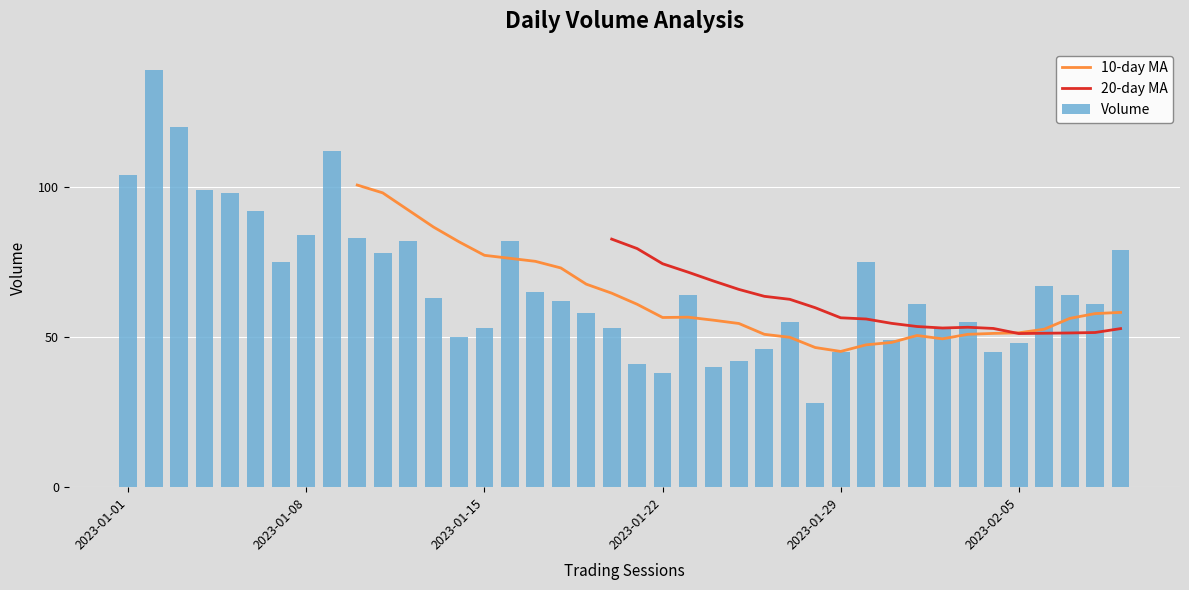

What is the maximum value shown in the chart?

139